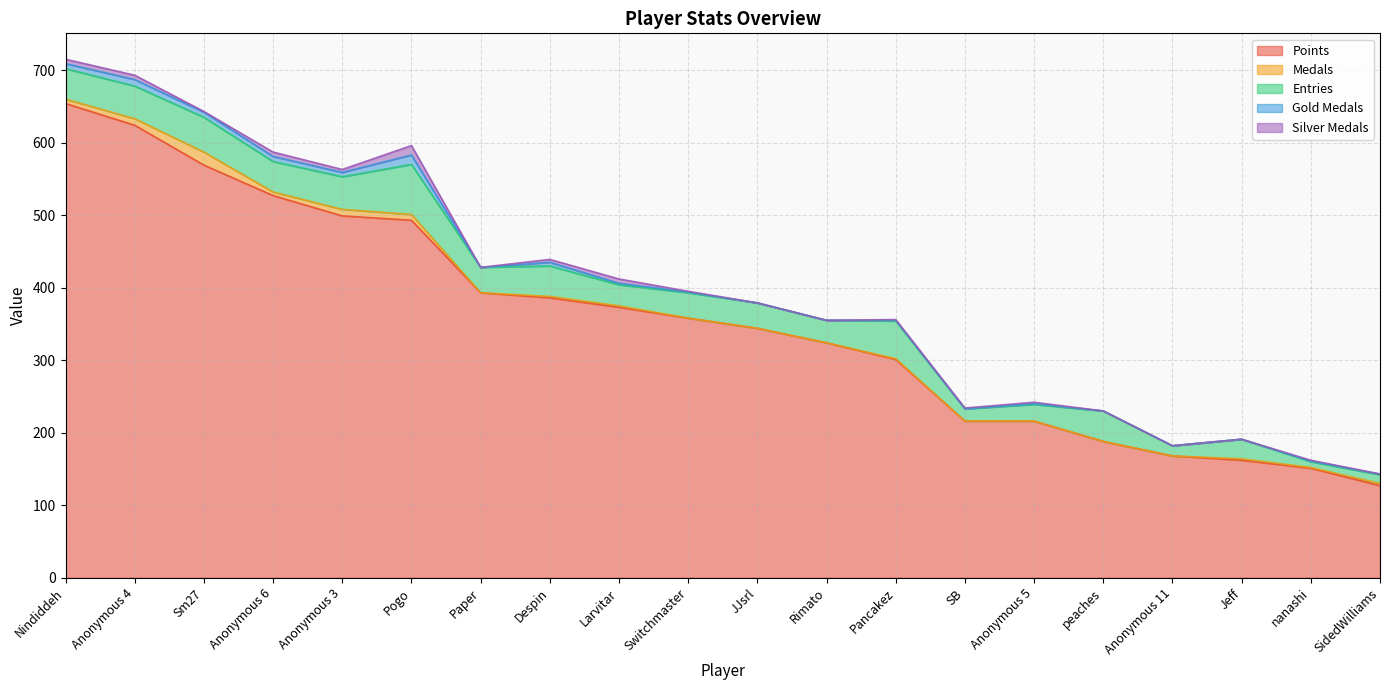

What is the sum of the Gold Medals values at Pancakez and Paper?

1